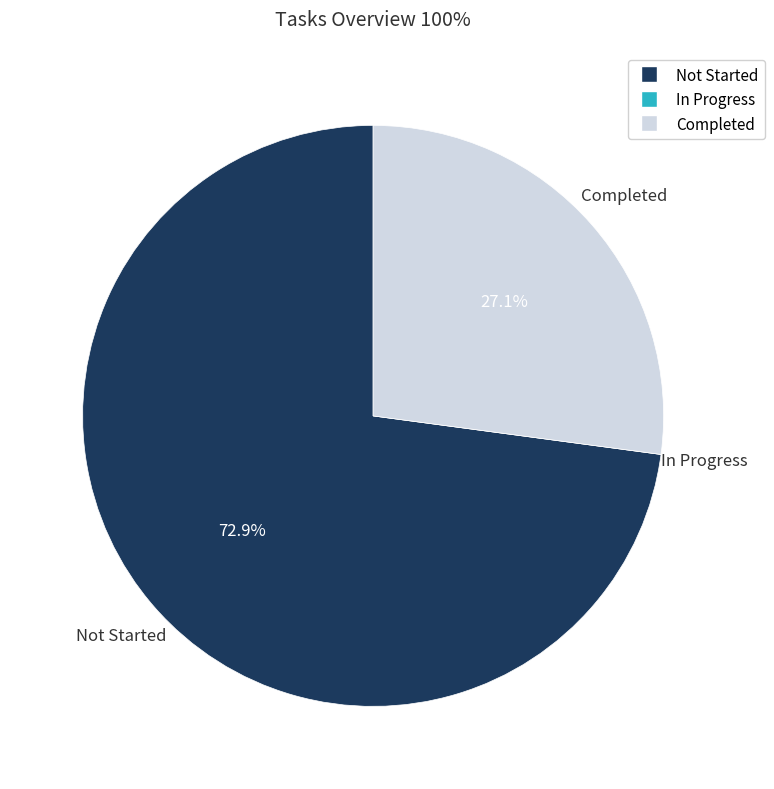

What is the ratio of the value at Completed to the value at Not Started?

0.4